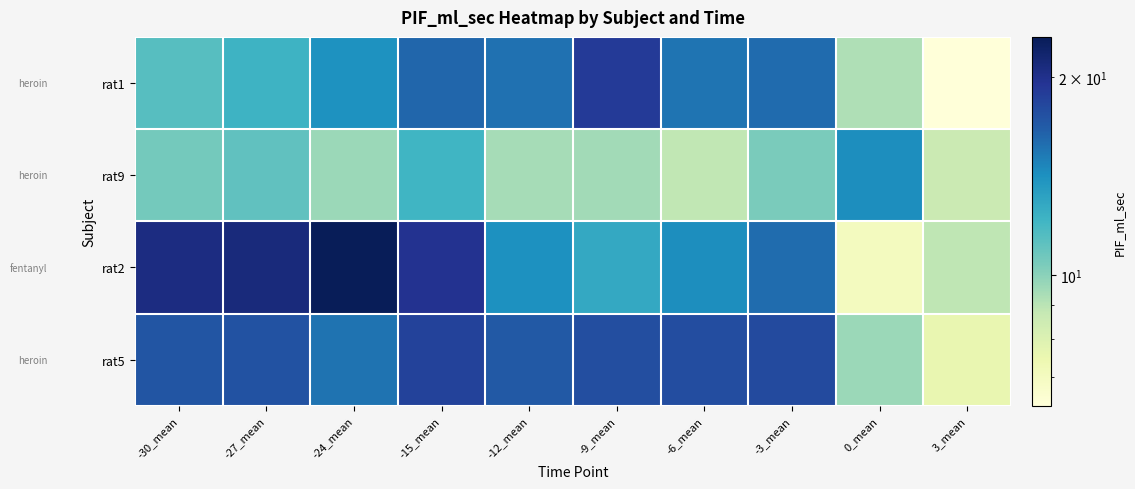

Which series has the widest spread of values?

rat2